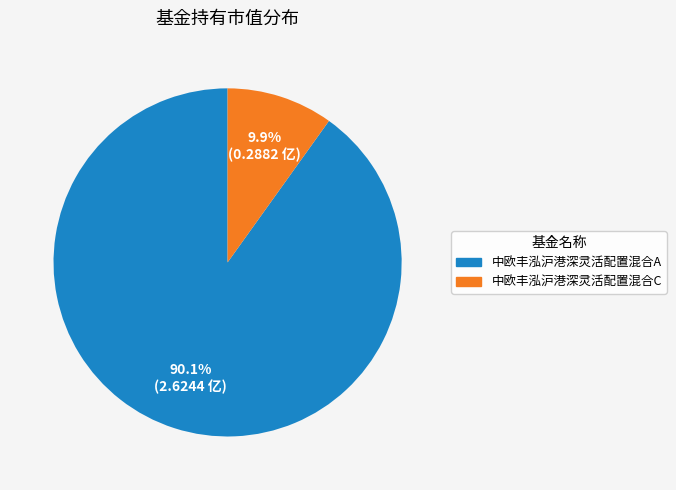

What is the smallest slice in the pie chart?

中欧丰泓沪港深灵活配置混合C